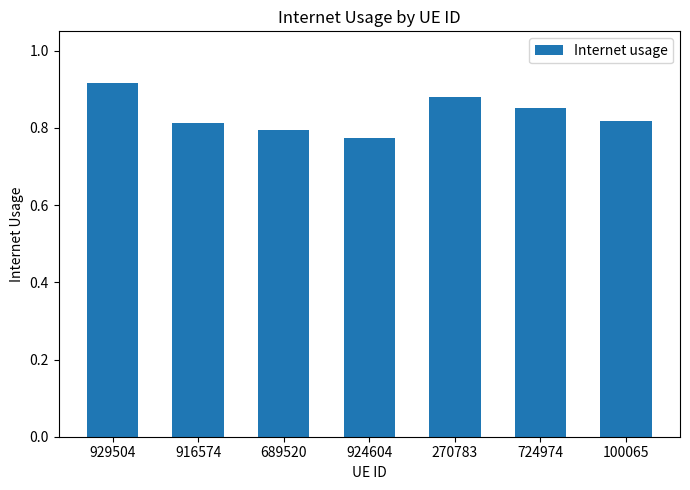

What is the sum of all values?

5.8